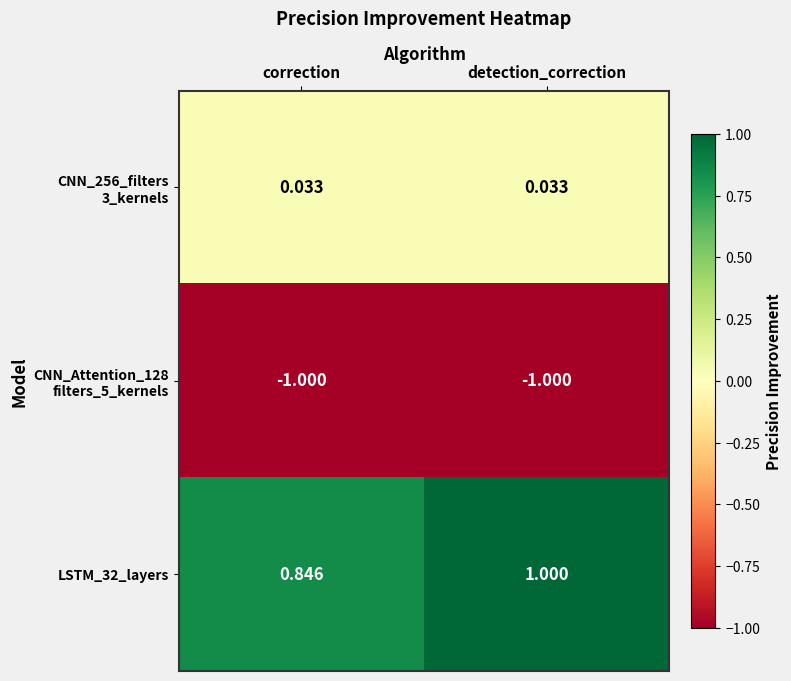

List the labels in order of LSTM_32_layers value, largest first.

detection_correction, correction